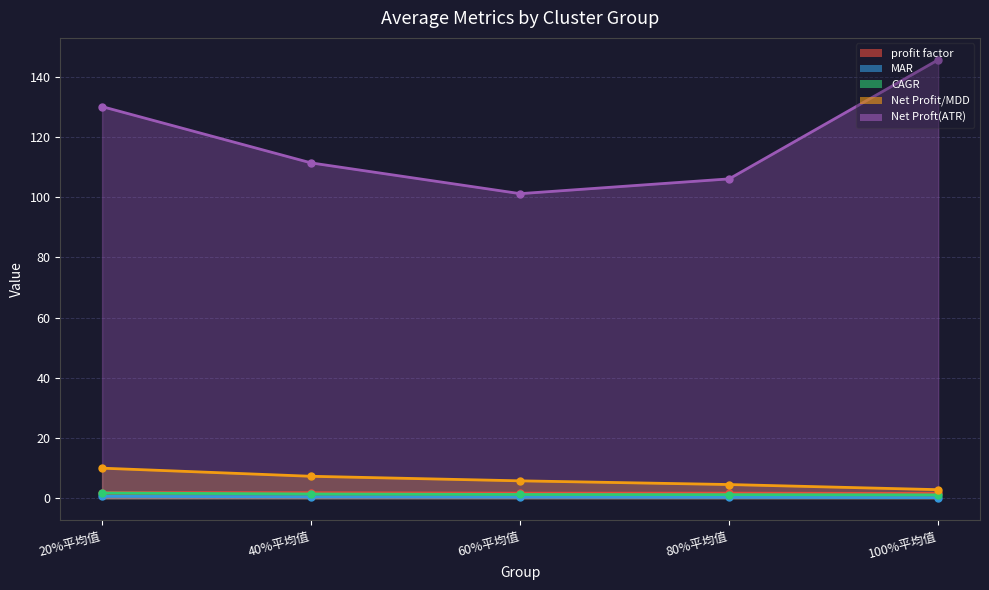

What is the difference between the profit factor values at 80%平均值 and 20%平均值?

0.2